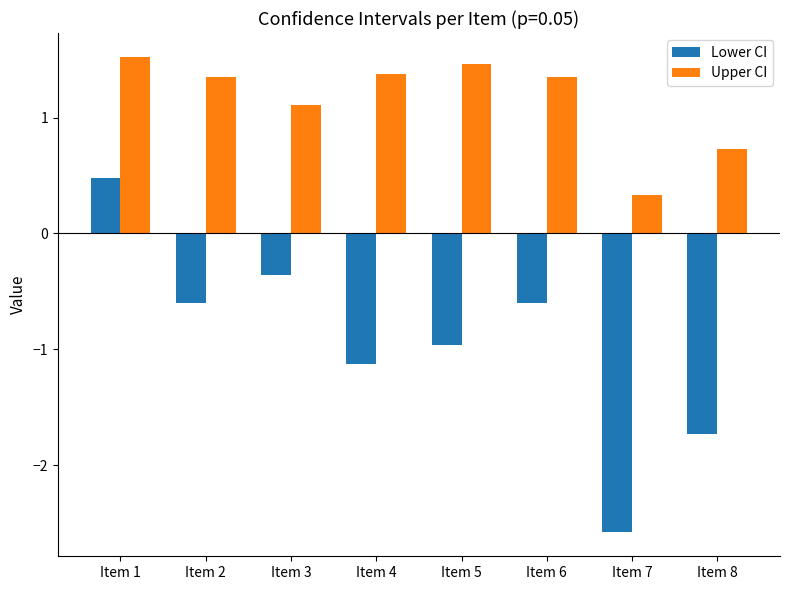

What is the average value of the Lower CI series?

-0.9